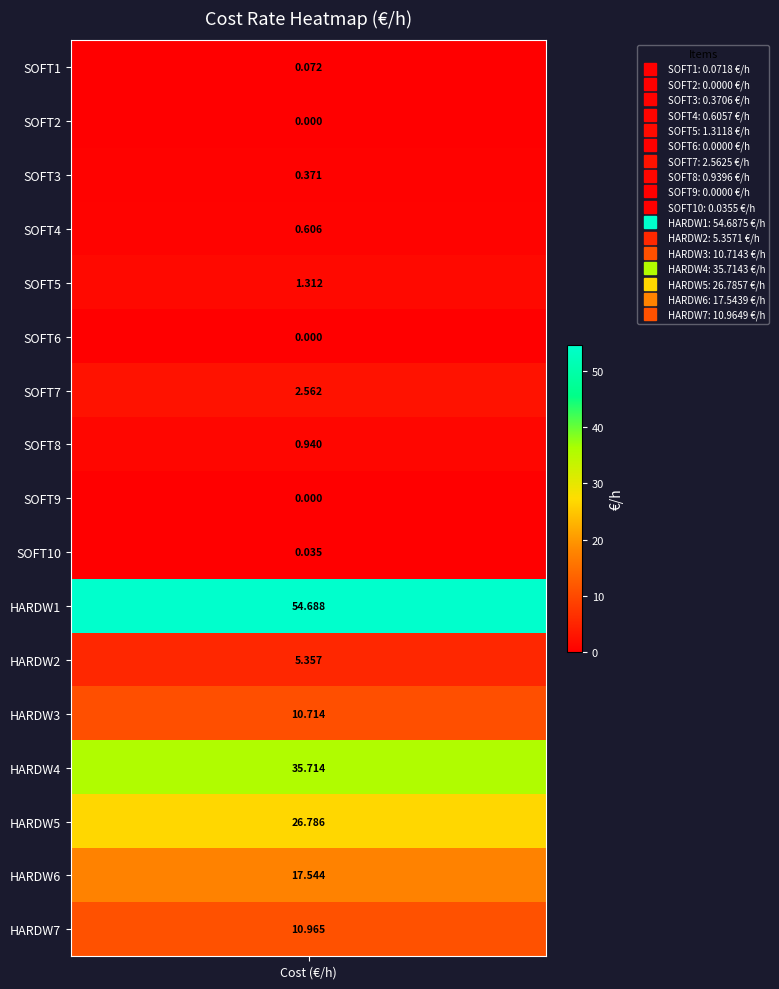

Which category has the lowest value across all series?

SOFT2